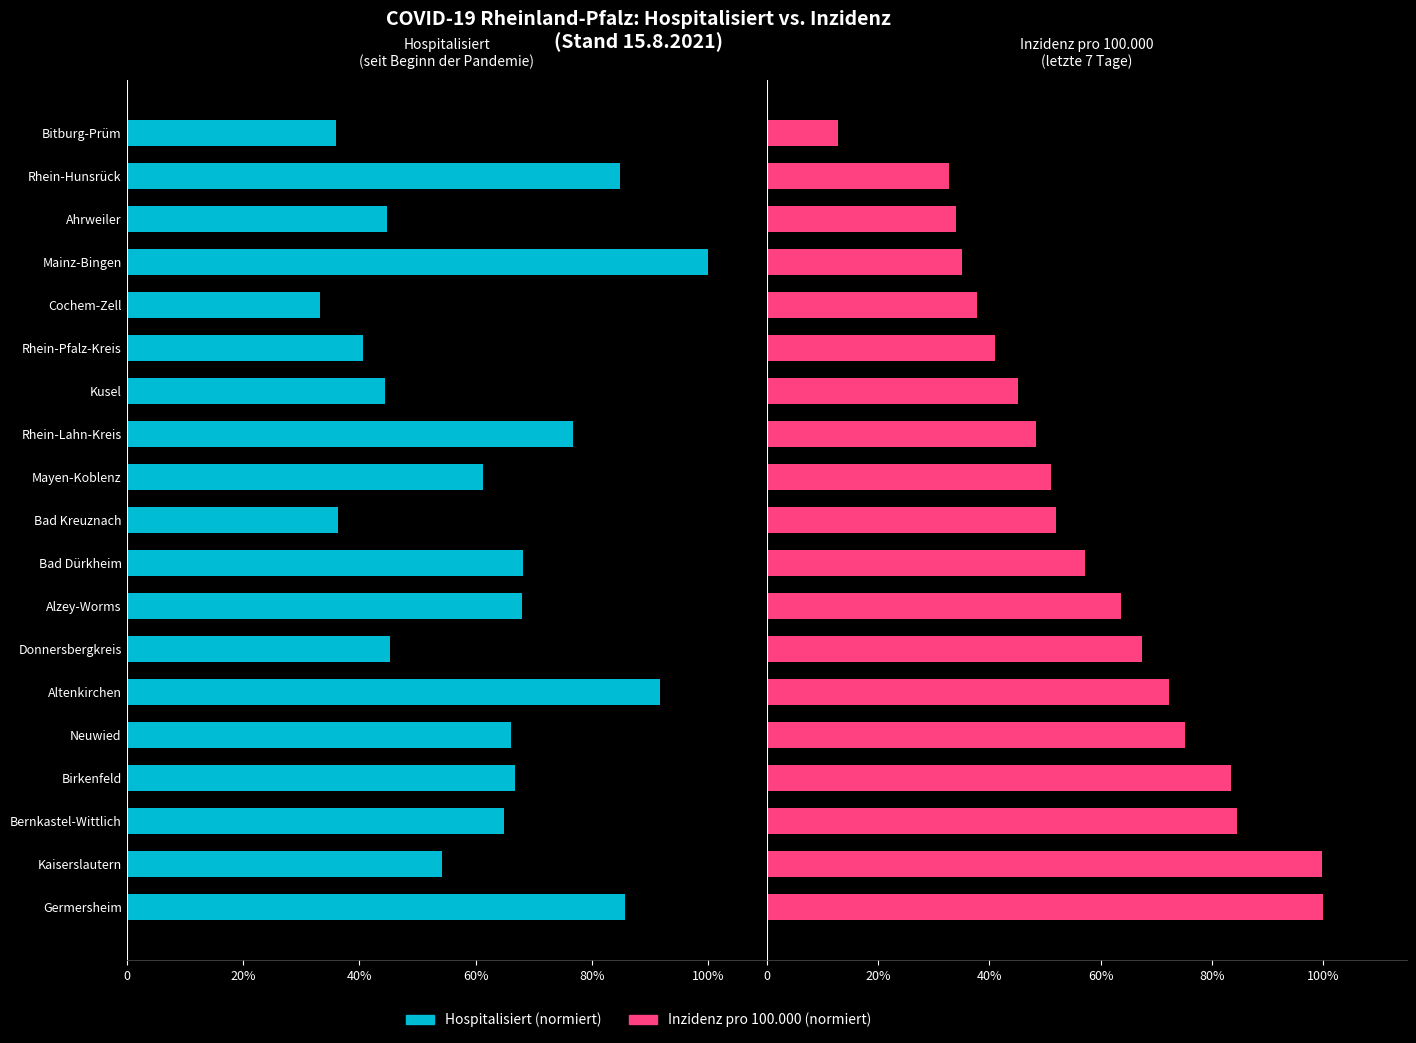

Rank the series at Neuwied from lowest to highest value.

Hospitalisiert, Inzidenz pro 100.000